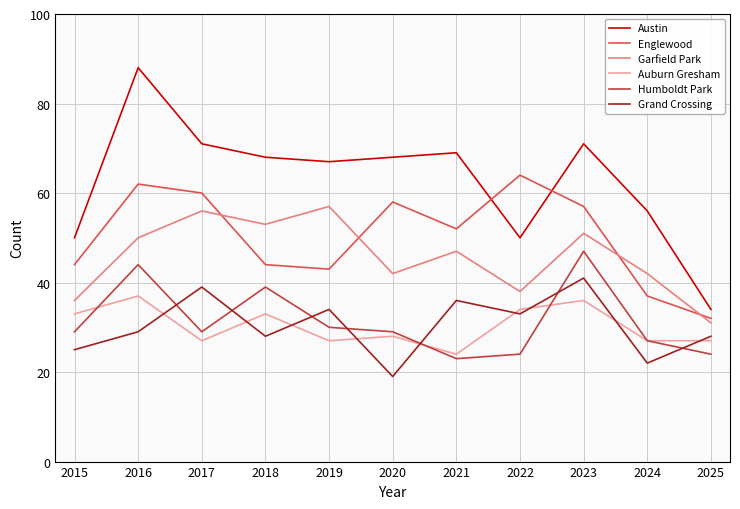

Which has a higher value, 2019 or 2023?

2023